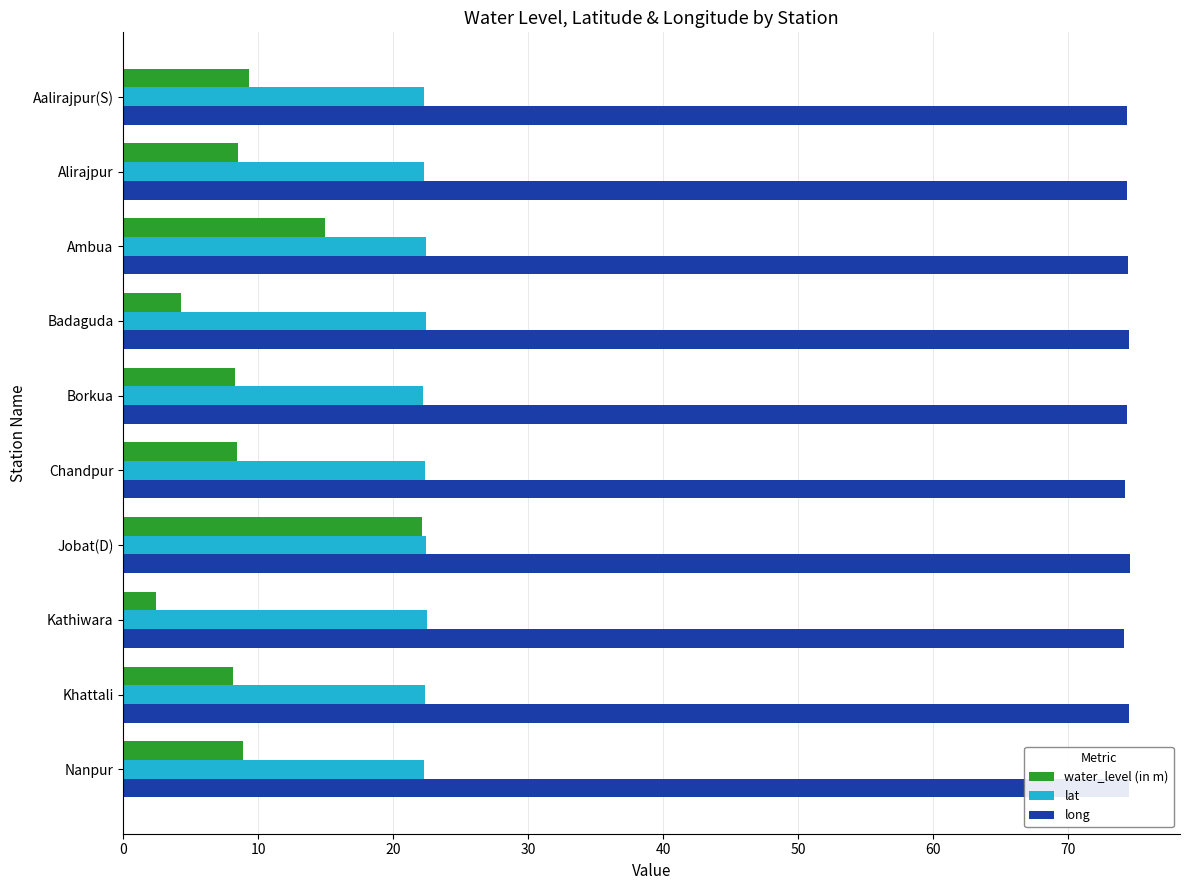

What is the average value of the water_level (in m) series?

9.5